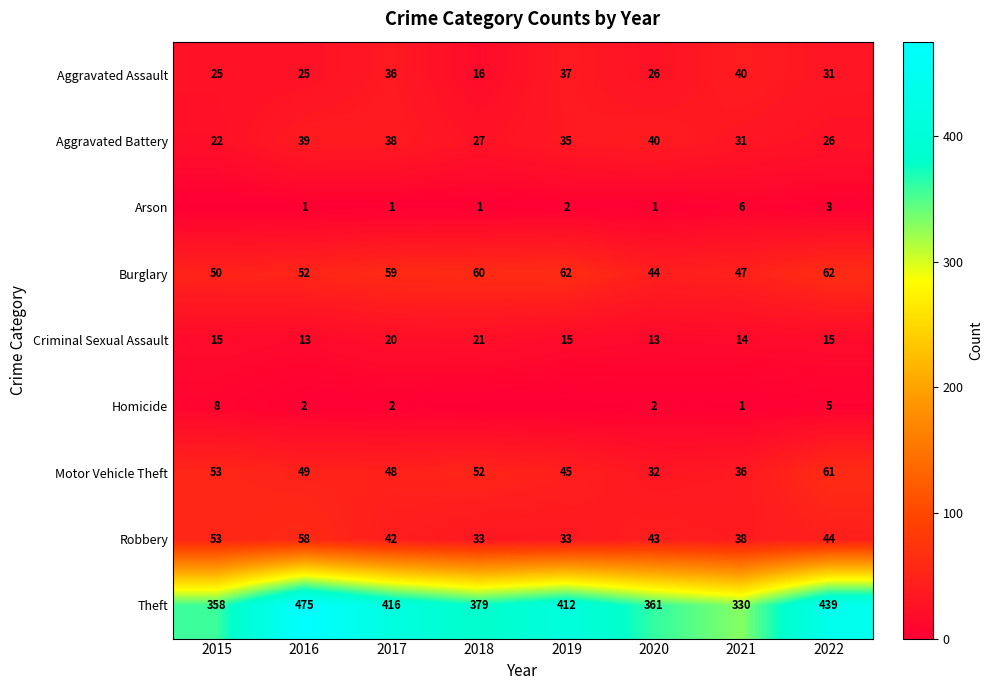

What is the highest value of the Criminal Sexual Assault series?

21